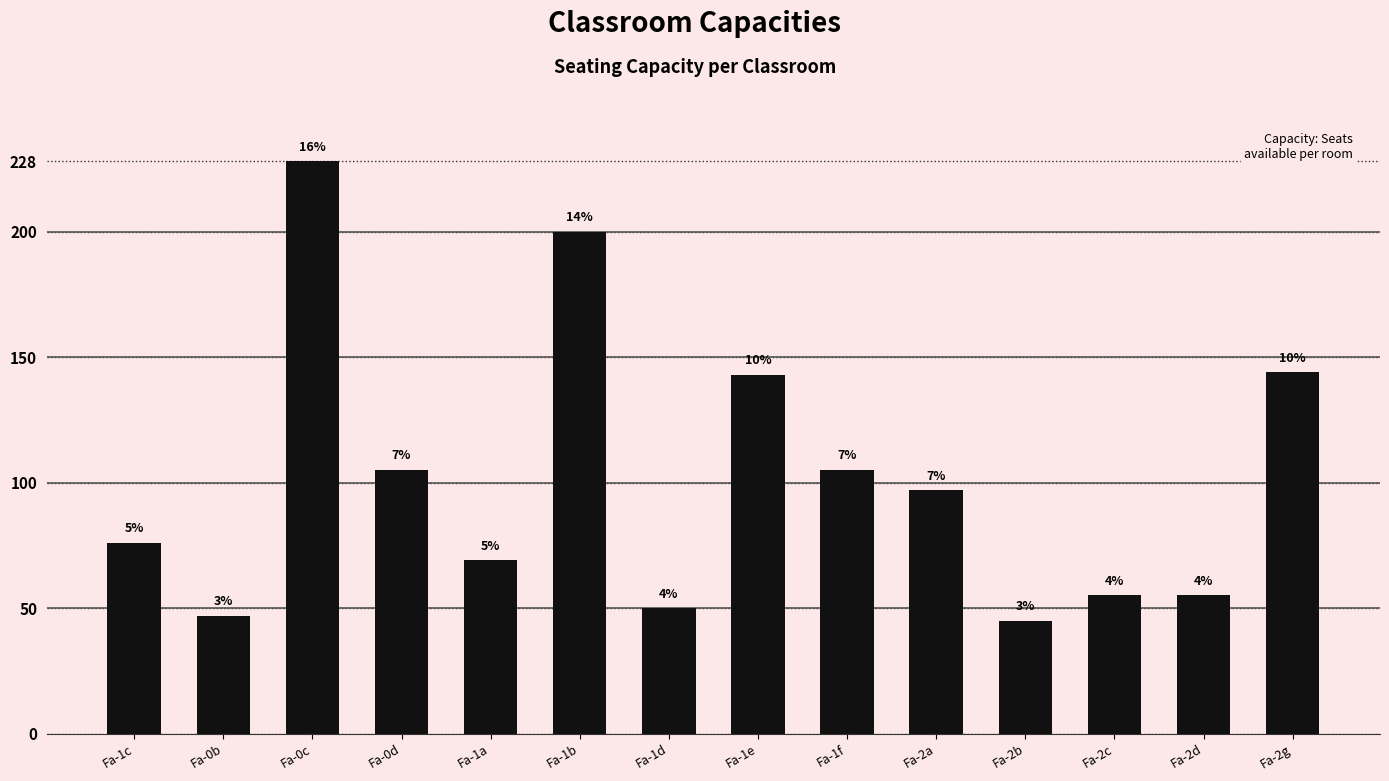

How many bars are there in total?

14